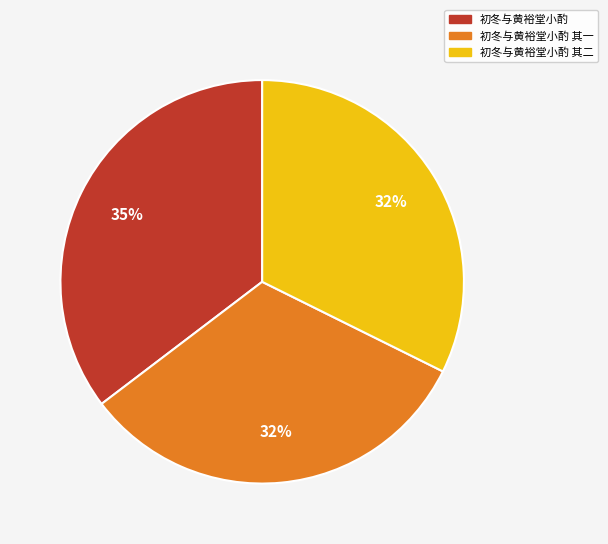

Is there a majority slice in this chart?

No